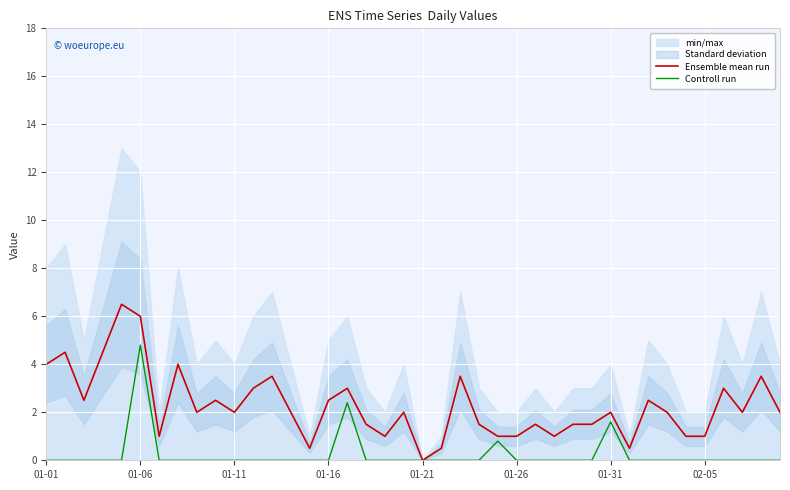

What is the maximum value for Controll run?

4.8